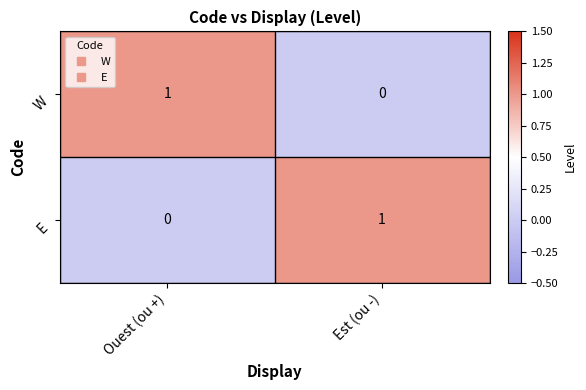

At which label does E reach its peak?

Est (ou -)